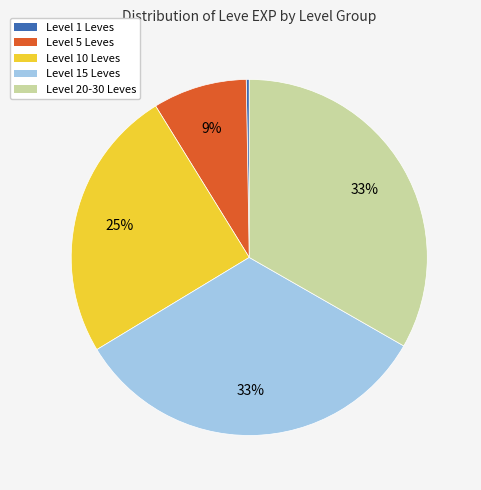

True or false: Level 5 Leves accounts for 9% of the total.

True